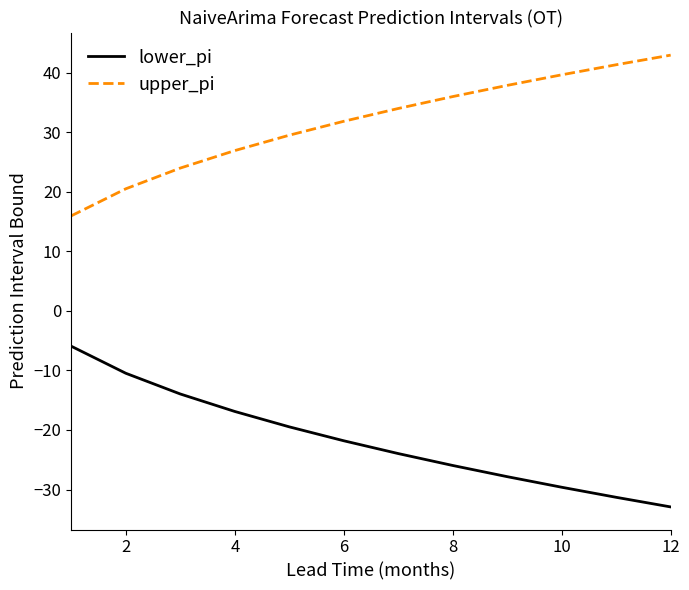

Which series has the largest total across all categories?

upper_pi